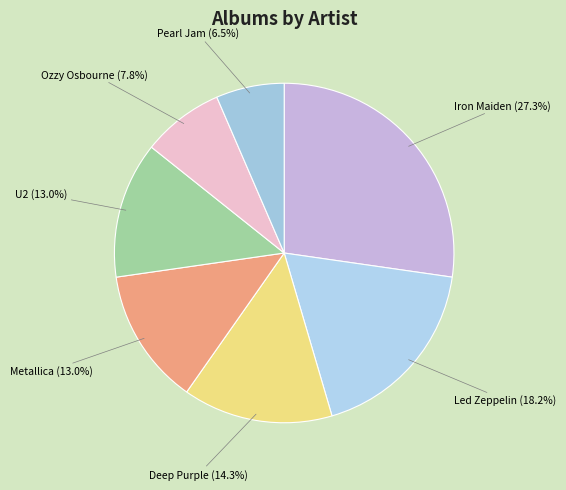

True or false: U2 accounts for 13% of the total.

True